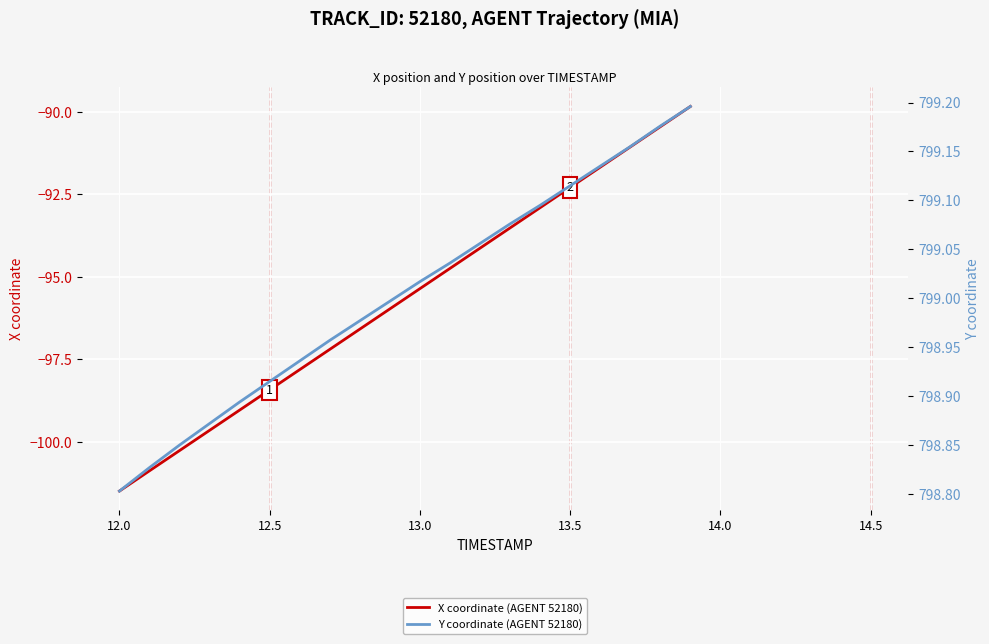

True or false: Y coordinate (AGENT 52180) and X coordinate (AGENT 52180) intersect in this chart.

False